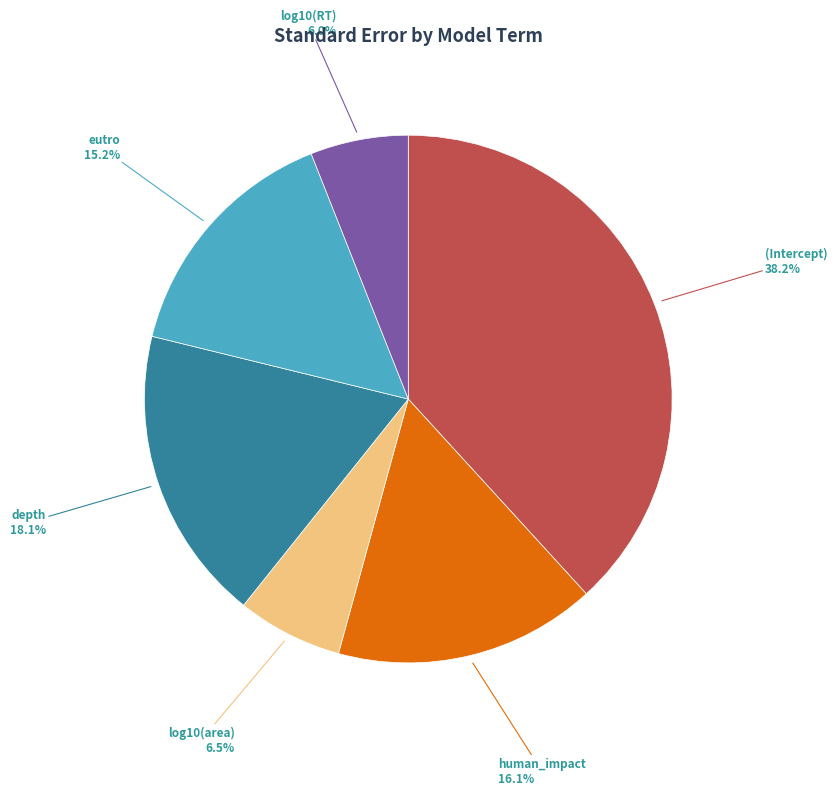

To the nearest percent, what portion does depth represent?

18%